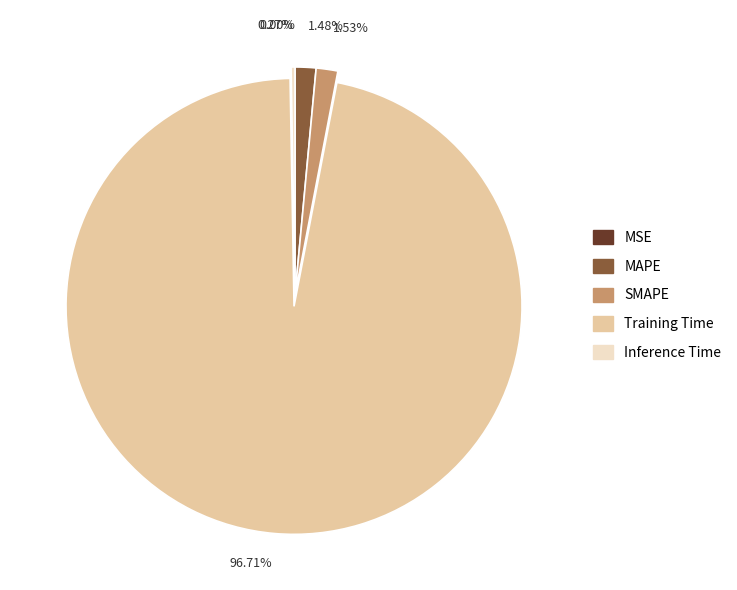

To the nearest percent, what portion does SMAPE represent?

2%